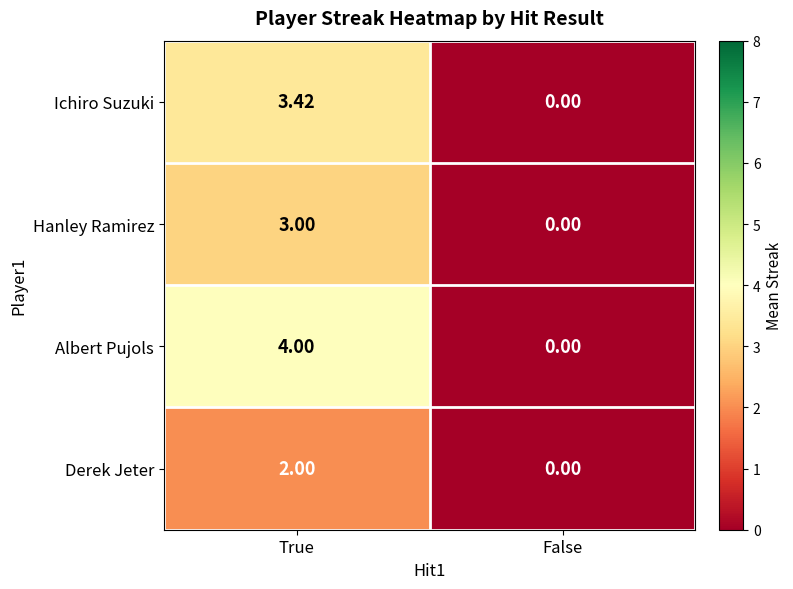

Which category has the highest value in the Ichiro Suzuki series?

True